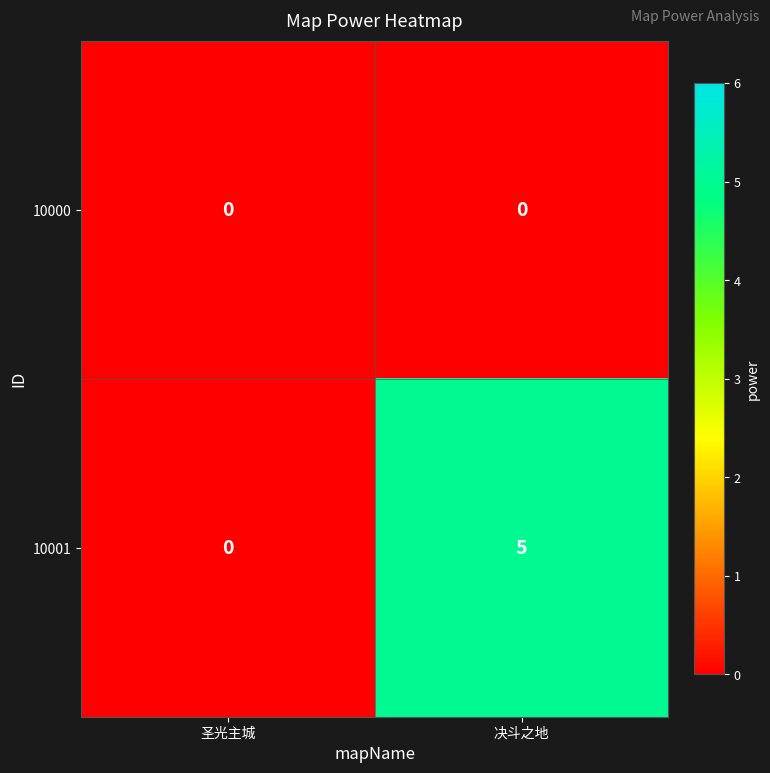

Reading right to left, list all the values displayed in this chart.

10000: 决斗之地=0	圣光主城=0
10001: 决斗之地=5	圣光主城=0